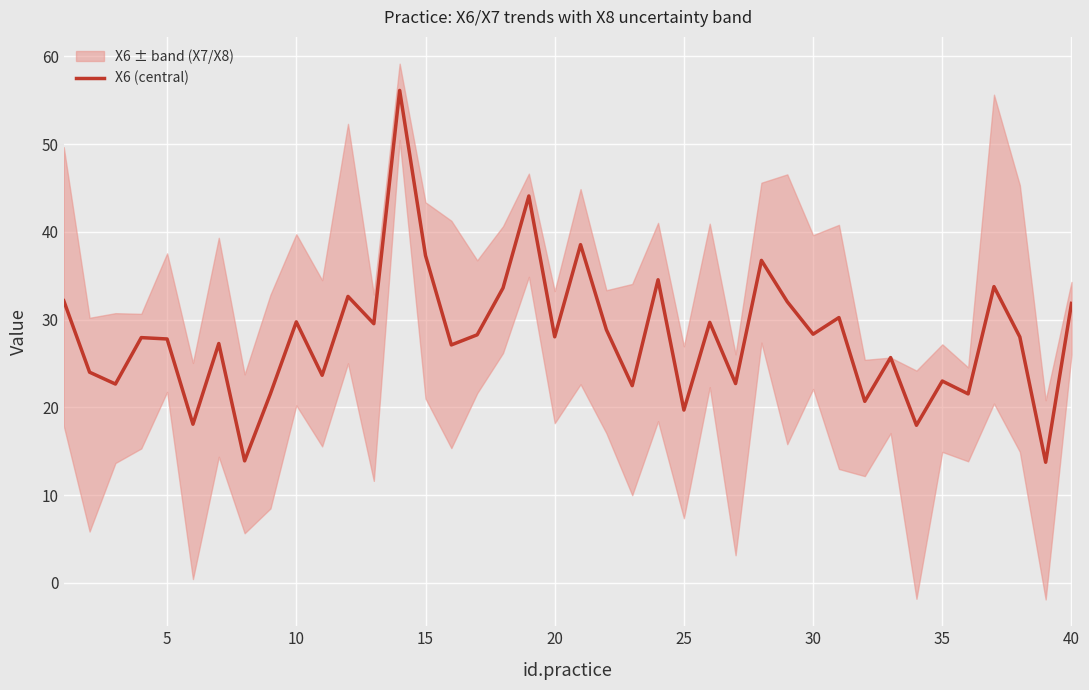

What is the average value?

28.1